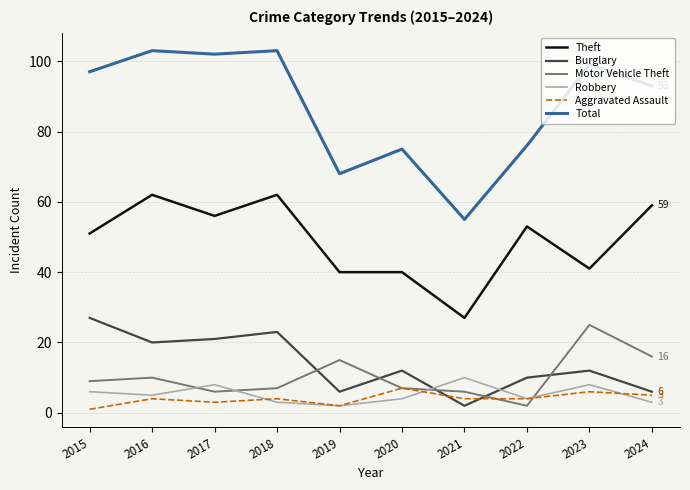

Reading left to right, extract all data points from this chart.

Theft: 2015=51	2016=62	2017=56	2018=62	2019=40	2020=40	2021=27	2022=53	2023=41	2024=59
Burglary: 2015=27	2016=20	2017=21	2018=23	2019=6	2020=12	2021=2	2022=10	2023=12	2024=6
Motor Vehicle Theft: 2015=9	2016=10	2017=6	2018=7	2019=15	2020=7	2021=6	2022=2	2023=25	2024=16
Robbery: 2015=6	2016=5	2017=8	2018=3	2019=2	2020=4	2021=10	2022=4	2023=8	2024=3
Aggravated Assault: 2015=1	2016=4	2017=3	2018=4	2019=2	2020=7	2021=4	2022=4	2023=6	2024=5
Total: 2015=97	2016=103	2017=102	2018=103	2019=68	2020=75	2021=55	2022=76	2023=99	2024=93